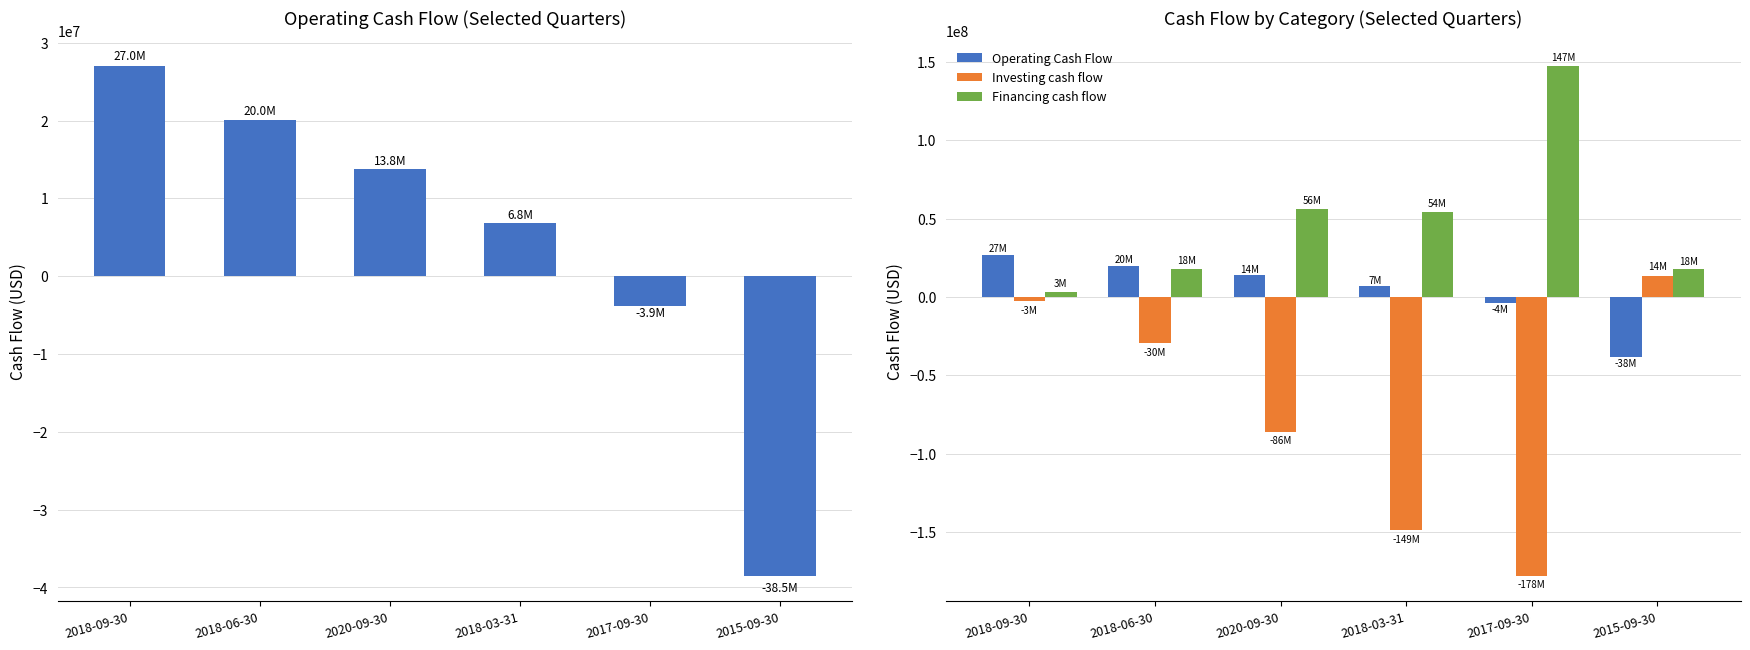

True or false: Financing cash flow has a value of 147092600 at 2017-09-30.

True